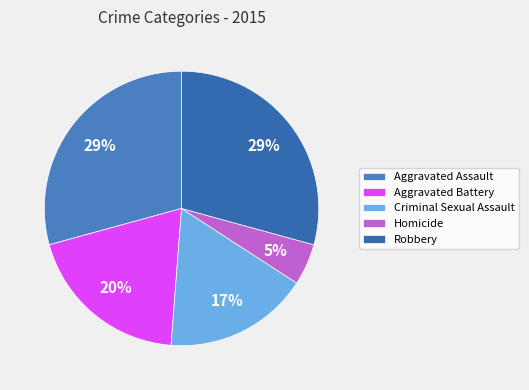

Which slice is the smallest?

Homicide